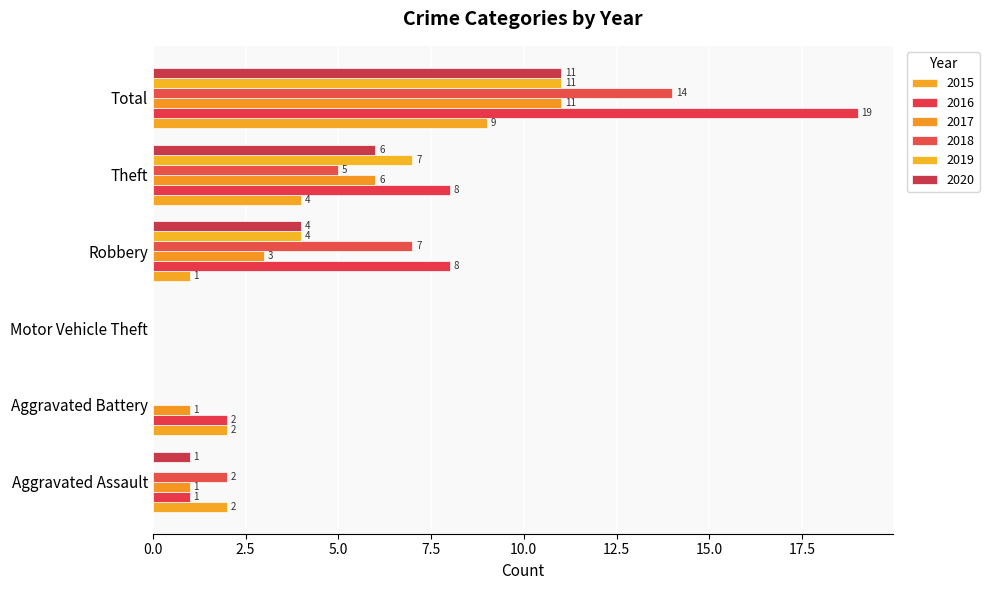

How many data points does each series have?

6